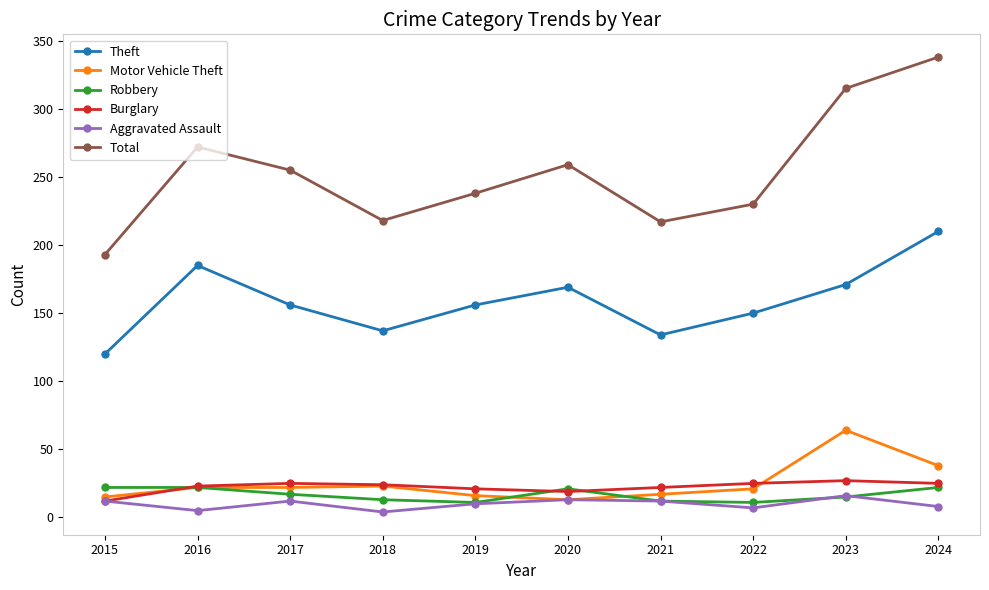

What is the smallest value displayed?

4